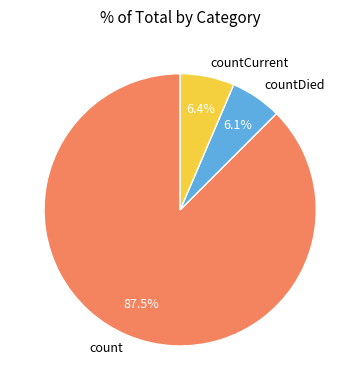

Between countDied and count, which is larger?

count